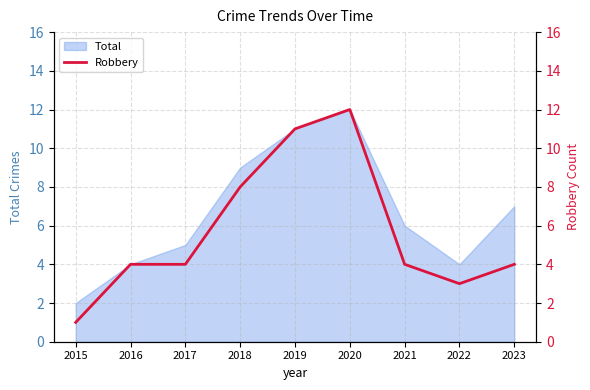

Is it true that Total equals 12 at 2020?

True